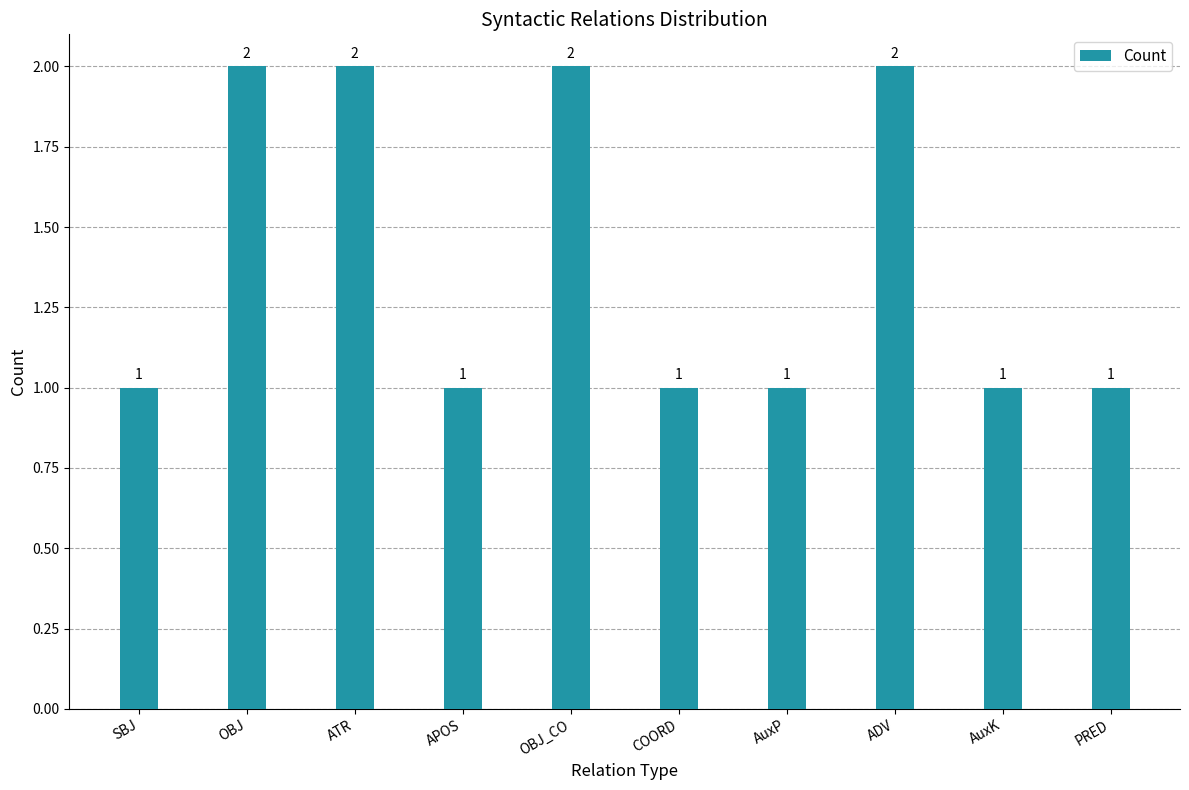

Reading left to right, what are all the values shown in this chart?

1	2	2	1	2	1	1	2	1	1